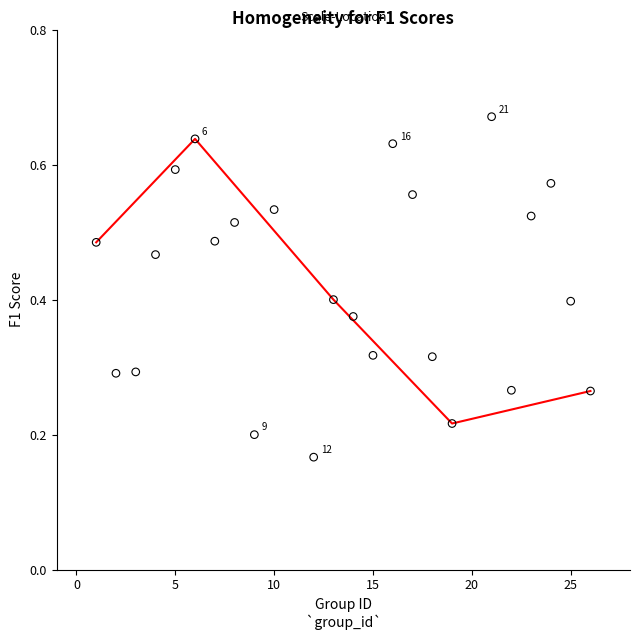

What is the range of X values (max minus min)?

25.0